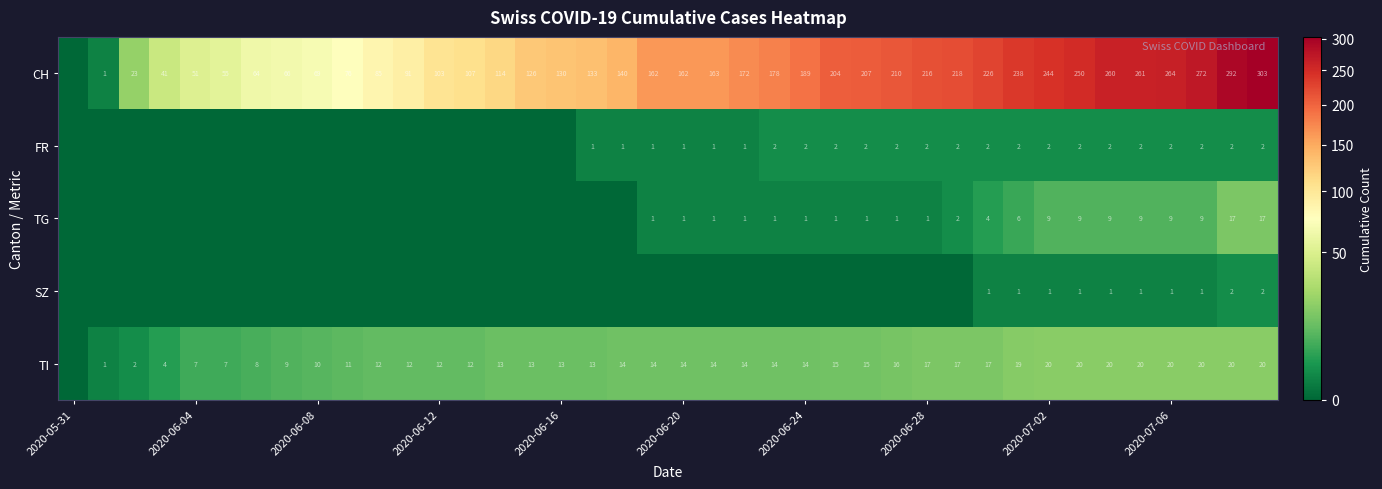

Is it true that TI equals 11 at 2020-06-04?

False